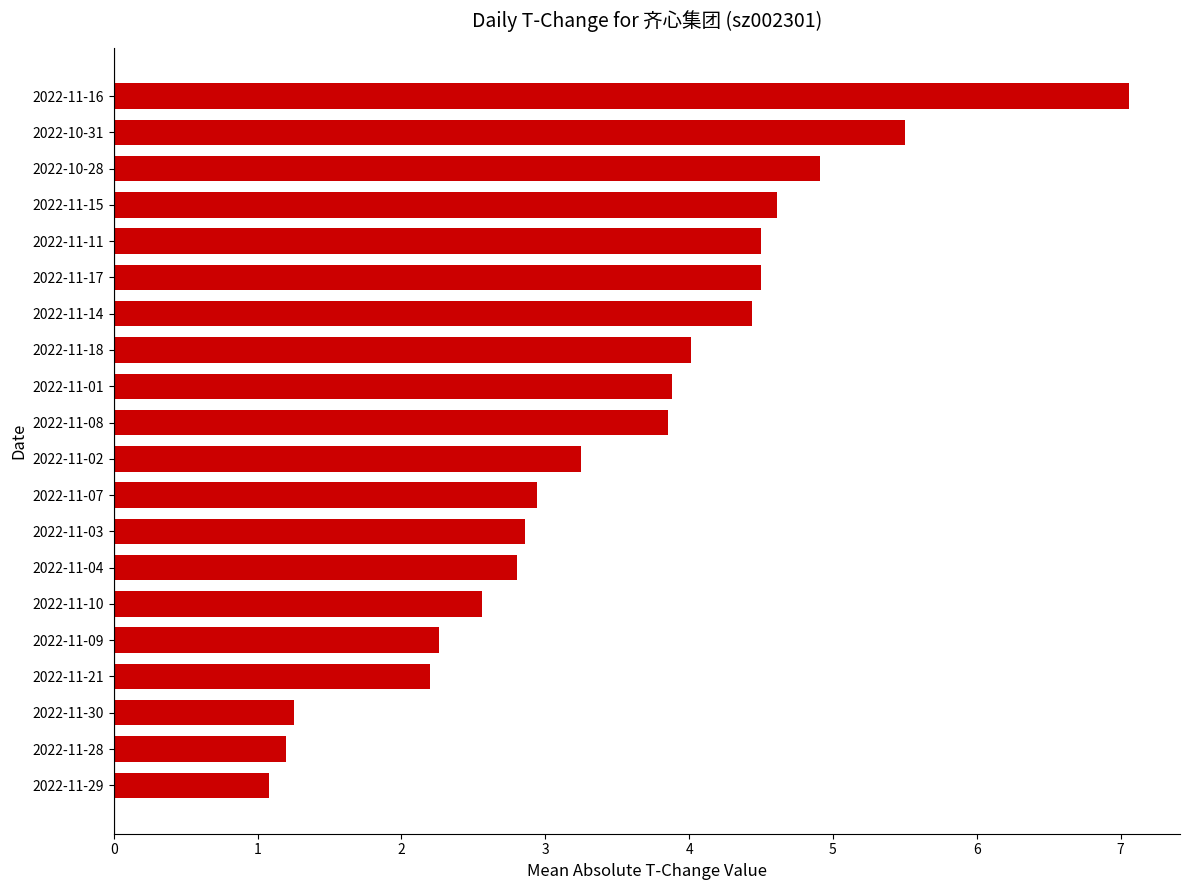

The chart shows a value of 4.5 at 2022-11-11. True or false?

True